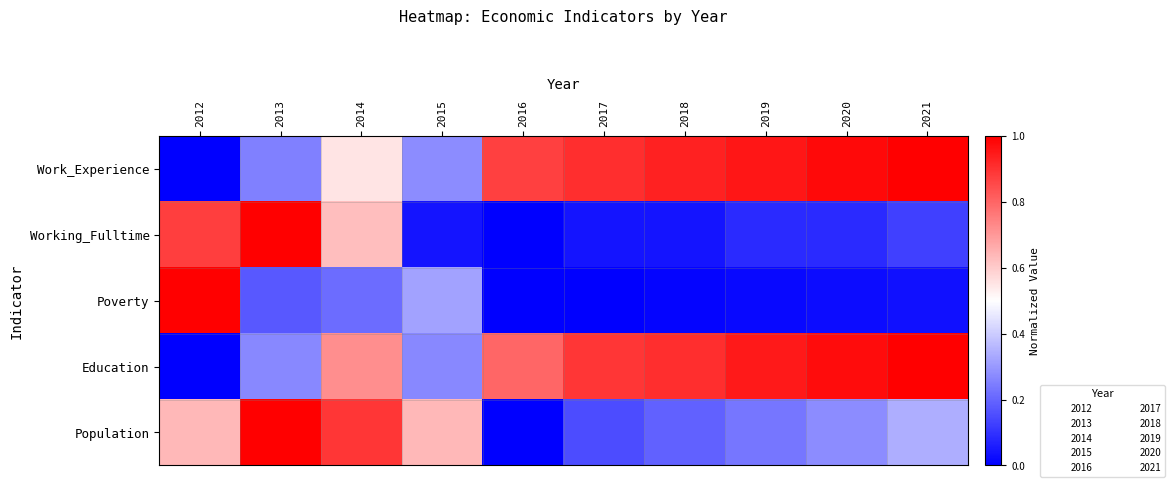

How many series are shown in this chart?

5